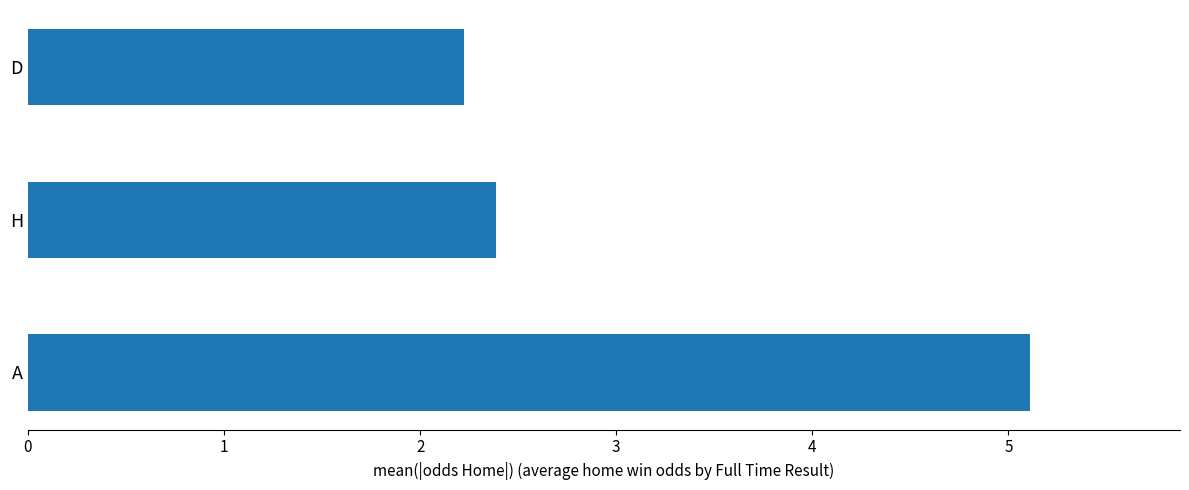

Is it true that the value at H is 1.5?

False